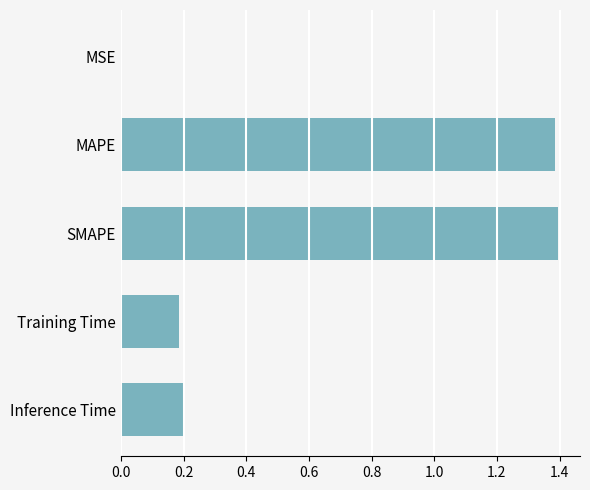

Is it true that the value at MSE is 0.0?

True